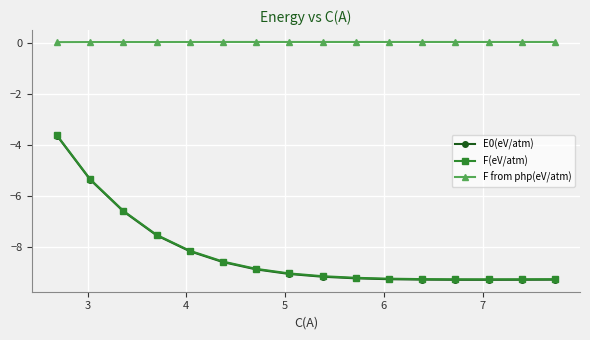

What is the value of the E0(eV/atm) point at the 15th from the left?

-9.3